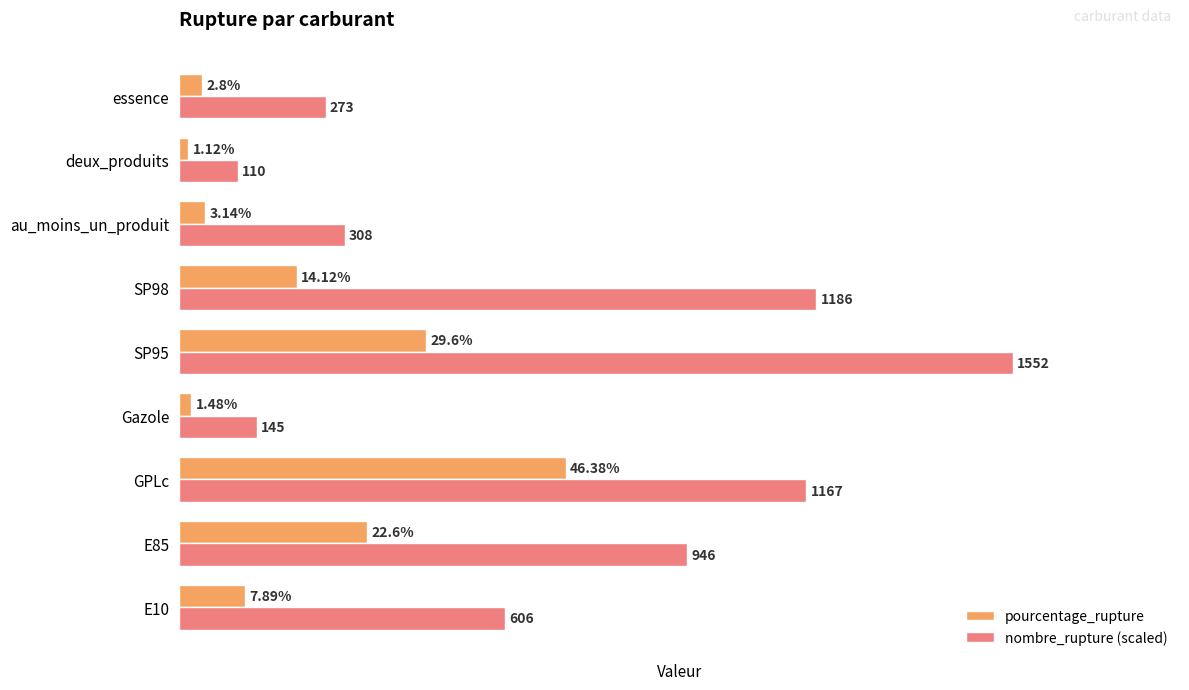

Which series has the largest range (max minus min)?

nombre_rupture (scaled)